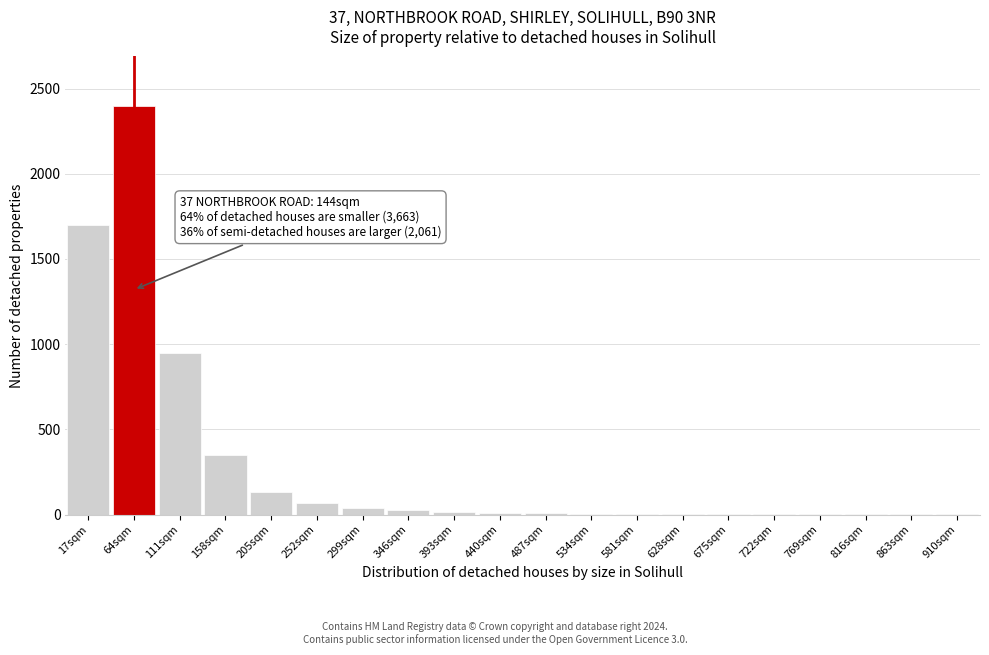

What is the sum of all values?

5726